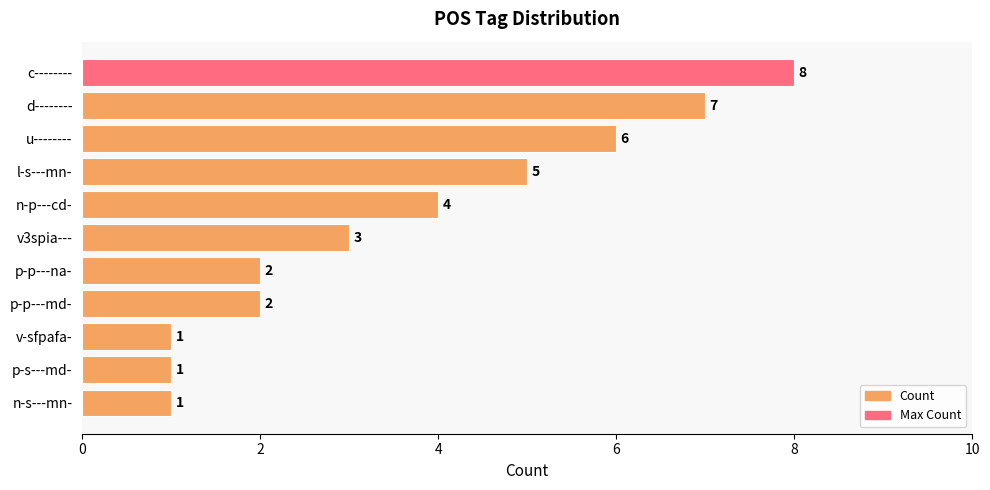

What is the difference between the values at p-s---md- and d--------?

6